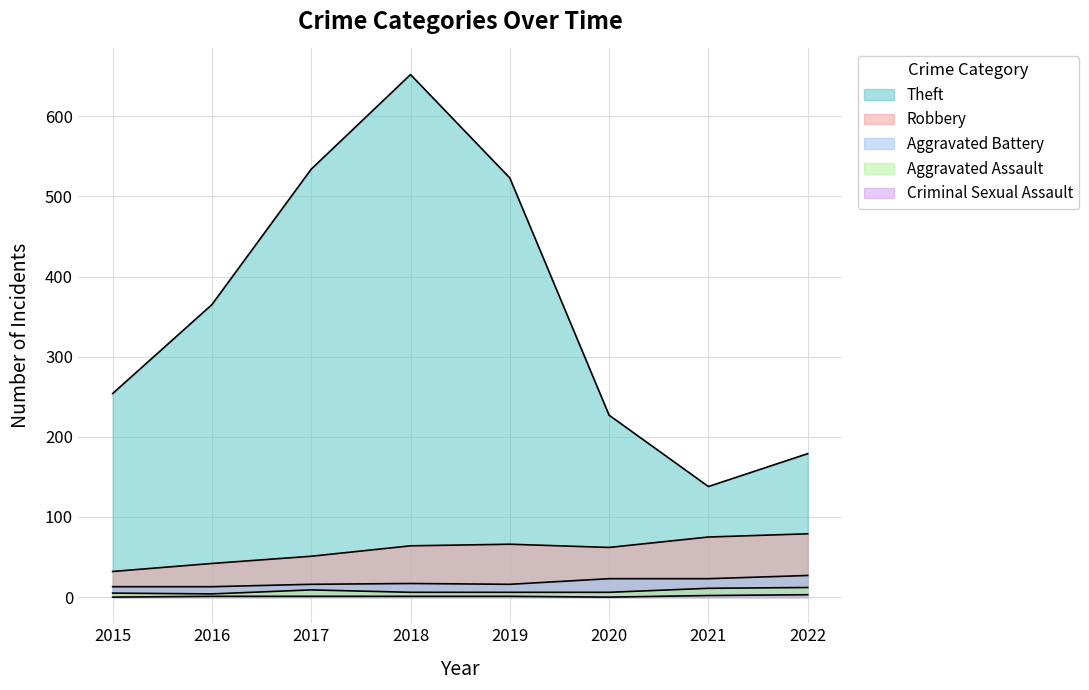

What is the sum of all Criminal Sexual Assault values?

12